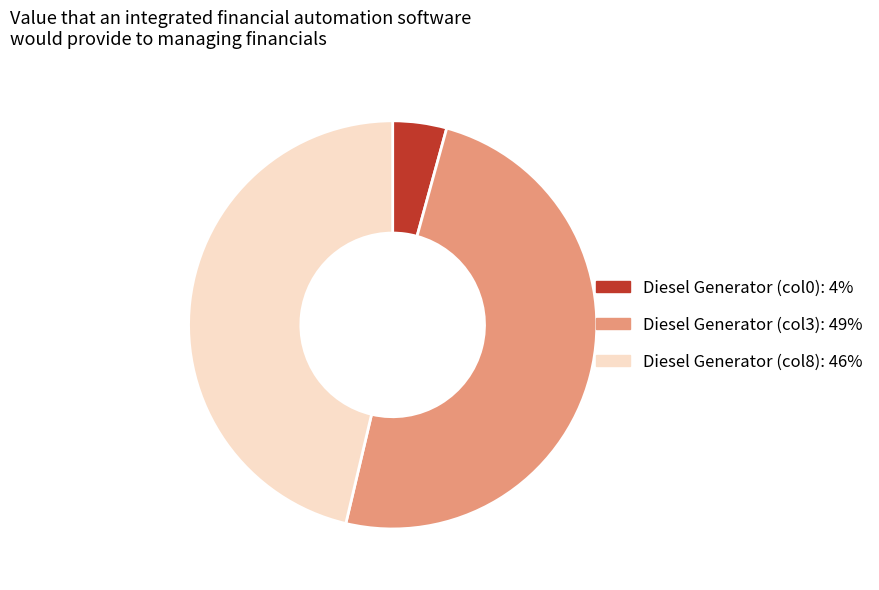

Is there any slice that represents more than half of the pie?

No